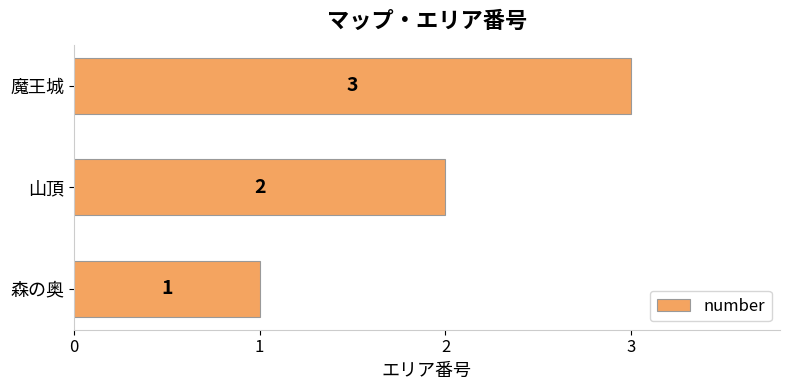

Is it true that the value at 山頂 is 2?

True